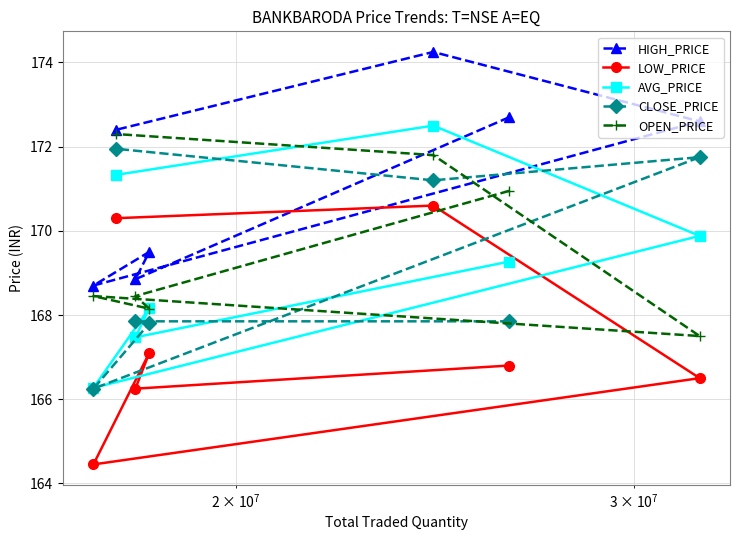

What is the value of the AVG_PRICE point at the 7th from the left?

169.9